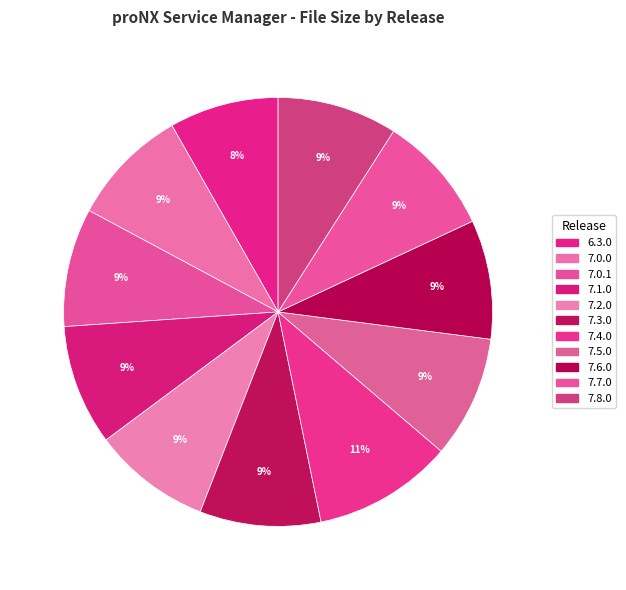

To the nearest percent, what portion does 7.4.0 represent?

11%